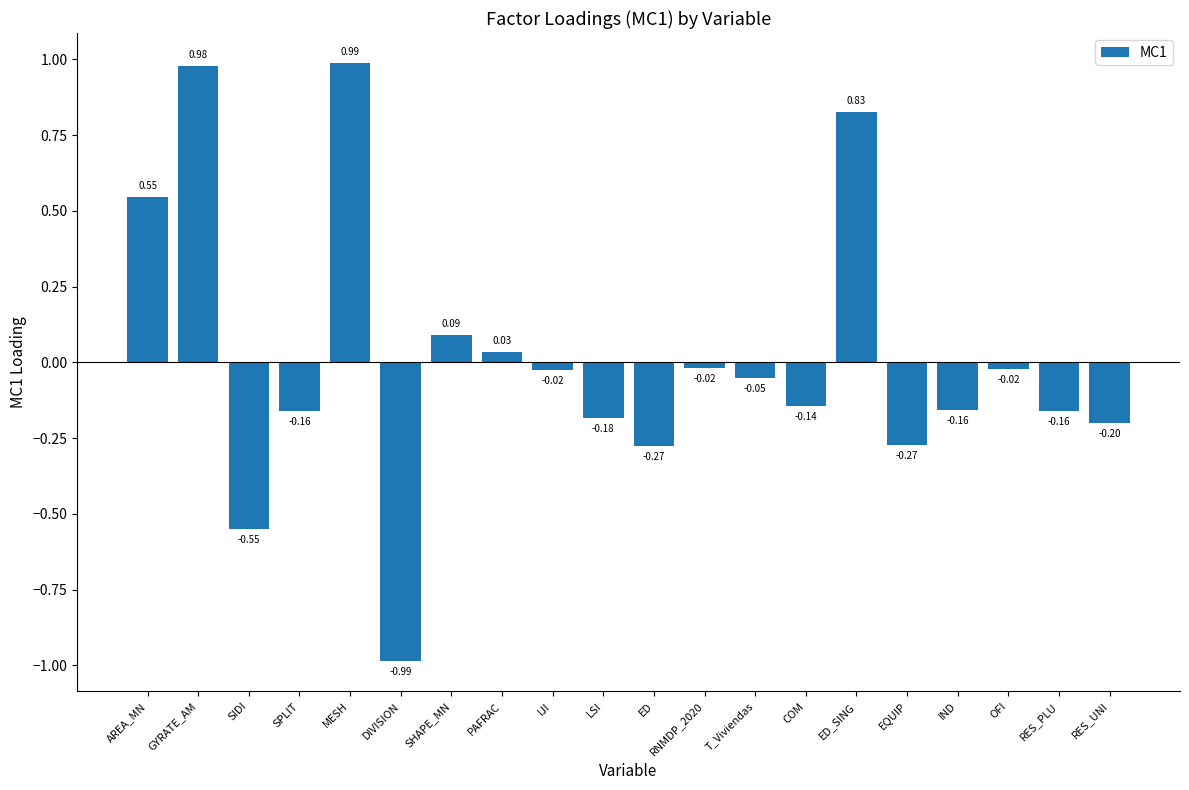

Where does the data first go above 0?

AREA_MN